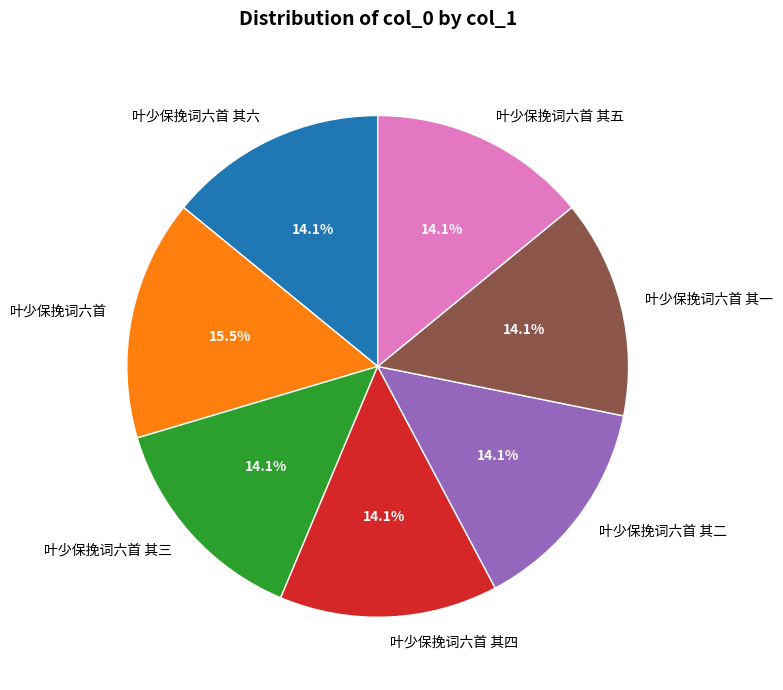

Does 叶少保挽词六首 其四 represent more than half of the total?

No